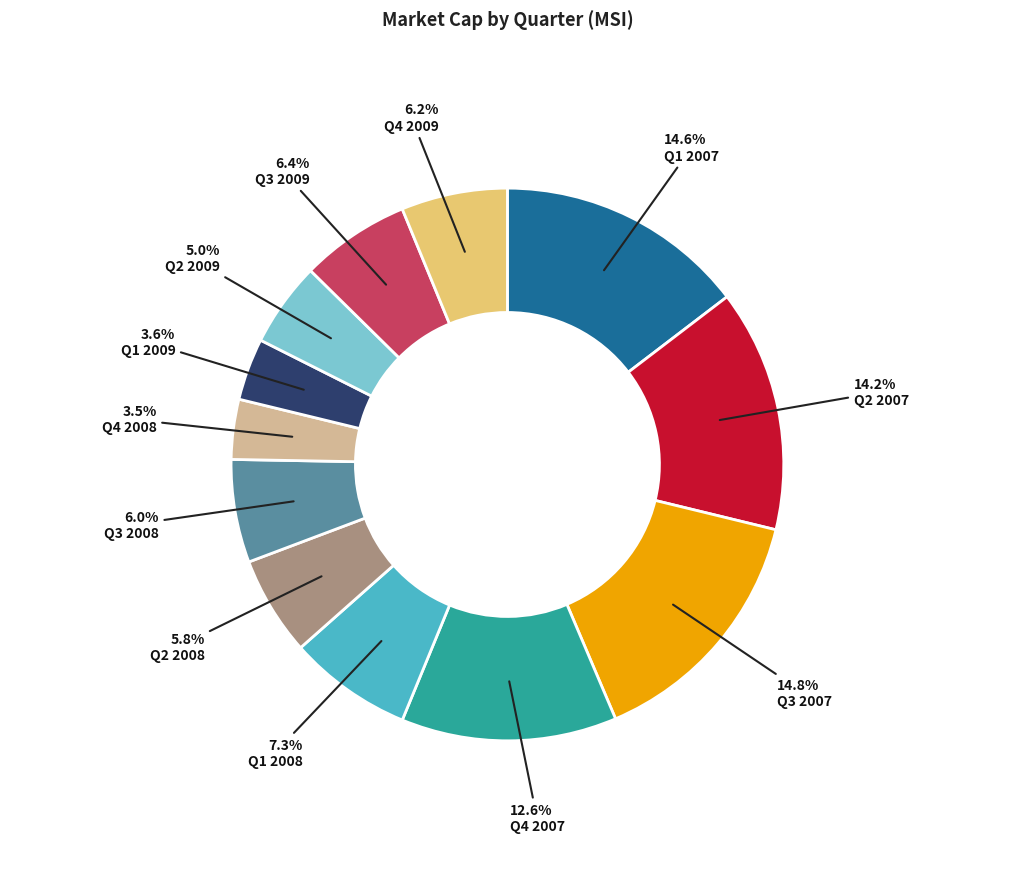

Which has a higher value, Q2 2008 or Q2 2007?

Q2 2007